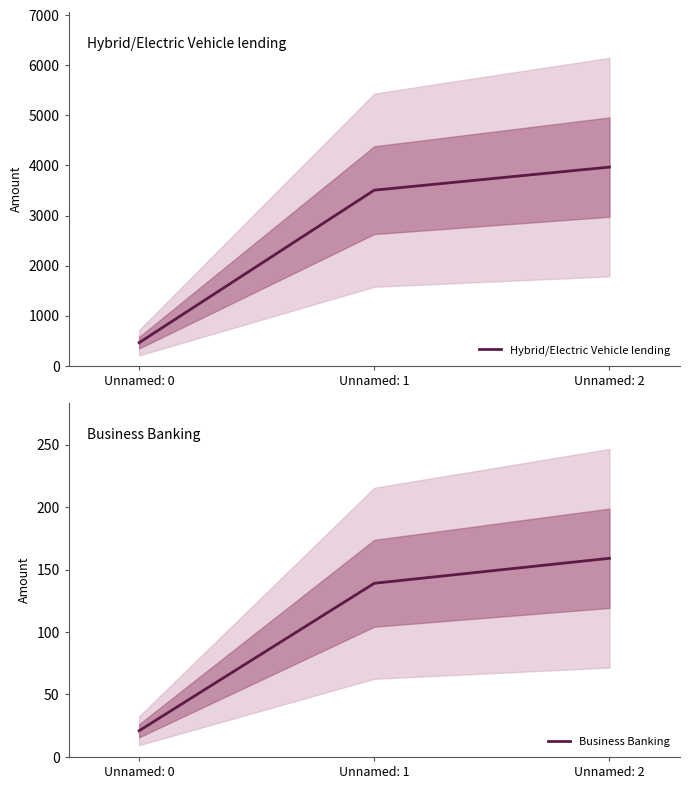

Between Unnamed: 0 and Unnamed: 2, which is larger?

Unnamed: 2